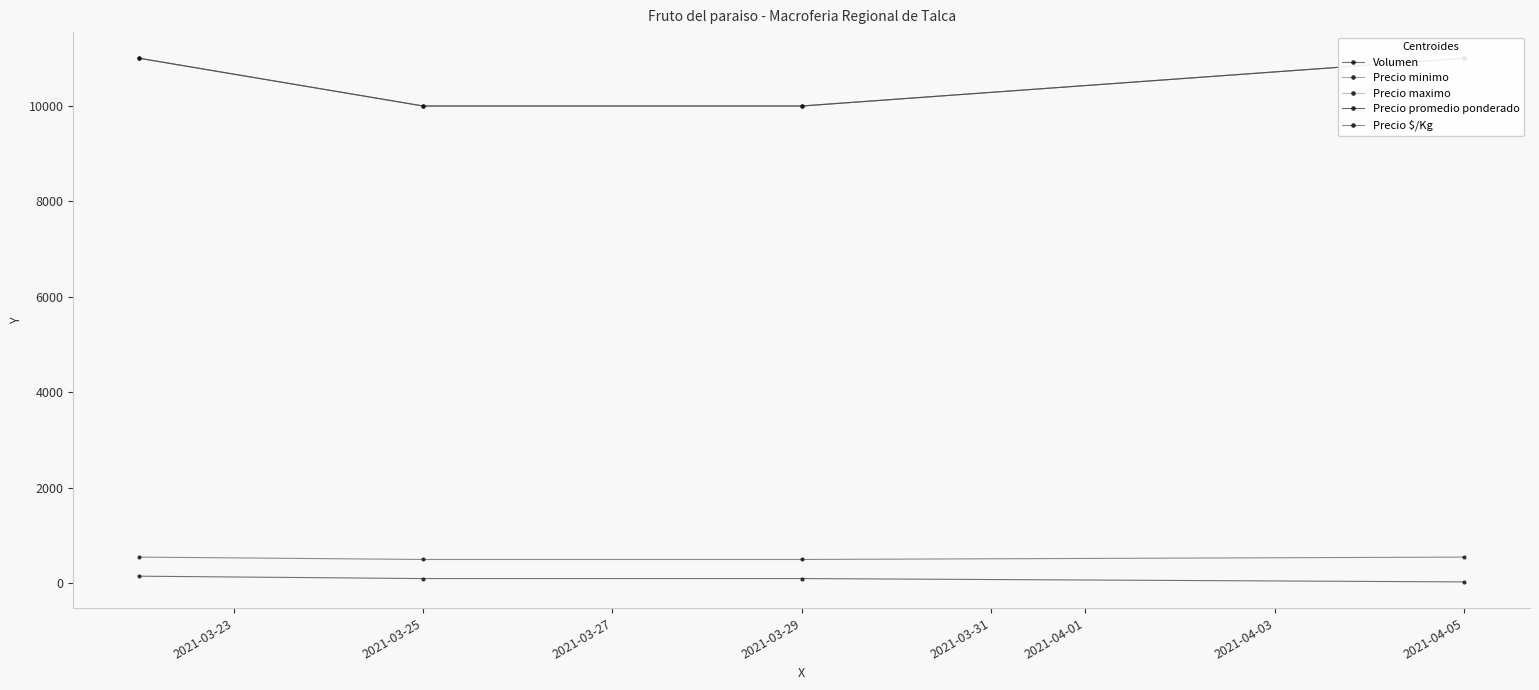

What are all the series names shown in the legend?

Volumen, Precio minimo, Precio maximo, Precio promedio ponderado, Precio $/Kg